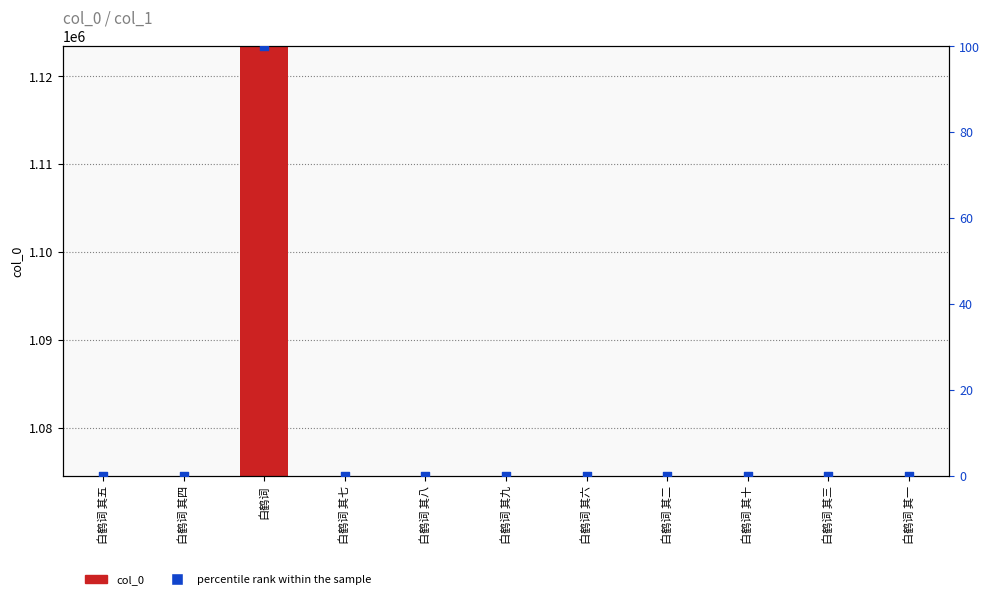

Which series has the largest total across all categories?

col_0